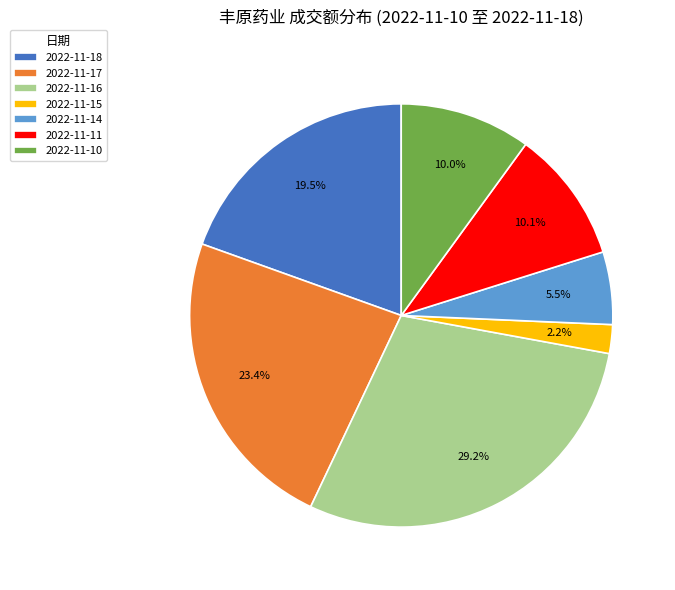

How many segments does this pie chart have?

7